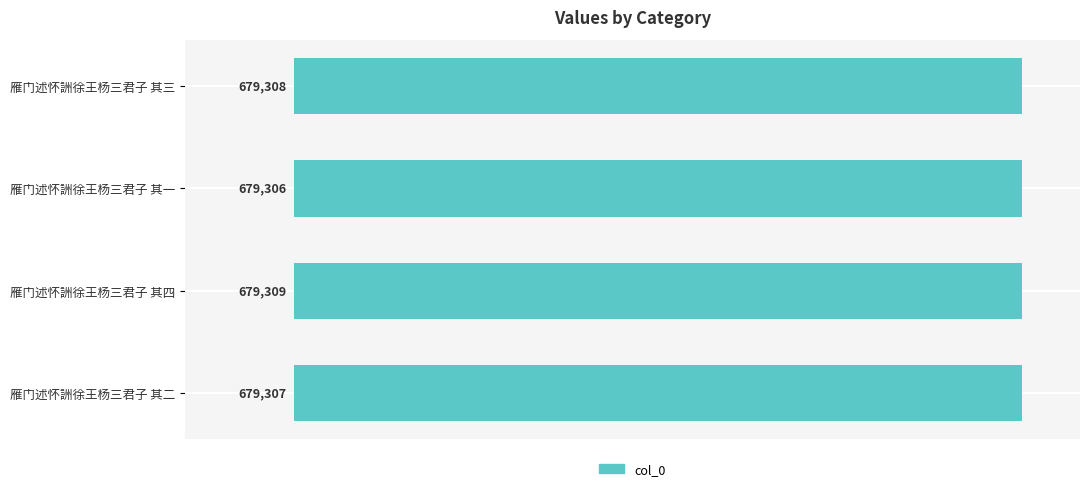

Rank the categories by value from lowest to highest.

雁门述怀詶徐王杨三君子 其一, 雁门述怀詶徐王杨三君子 其二, 雁门述怀詶徐王杨三君子 其三, 雁门述怀詶徐王杨三君子 其四